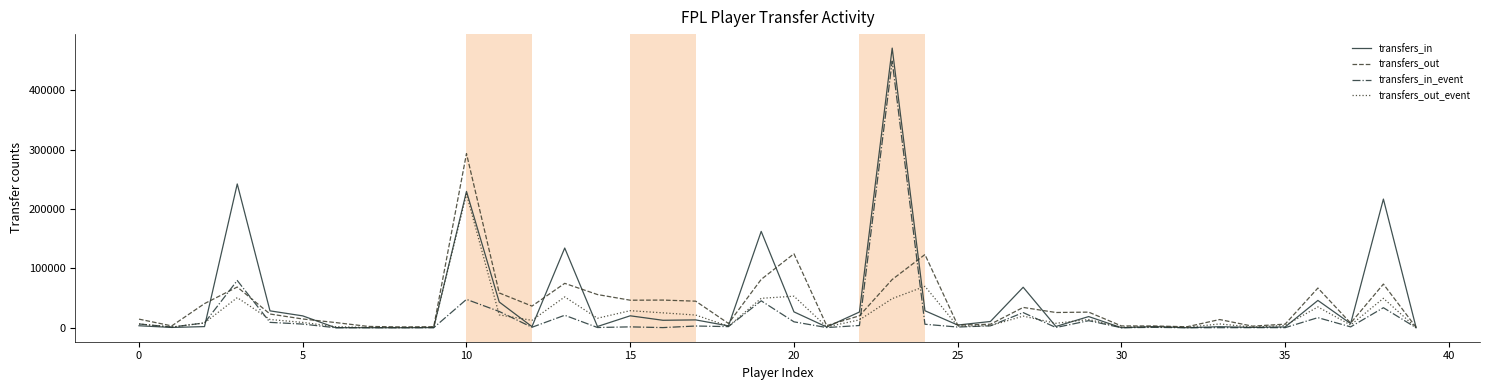

What are all the series names shown in the legend?

transfers_in, transfers_out, transfers_in_event, transfers_out_event